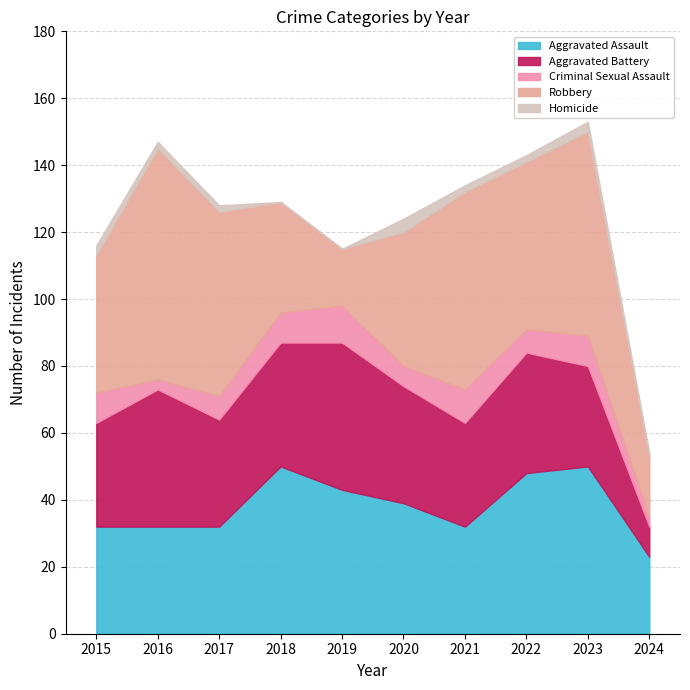

What is the average value of the Homicide series?

2